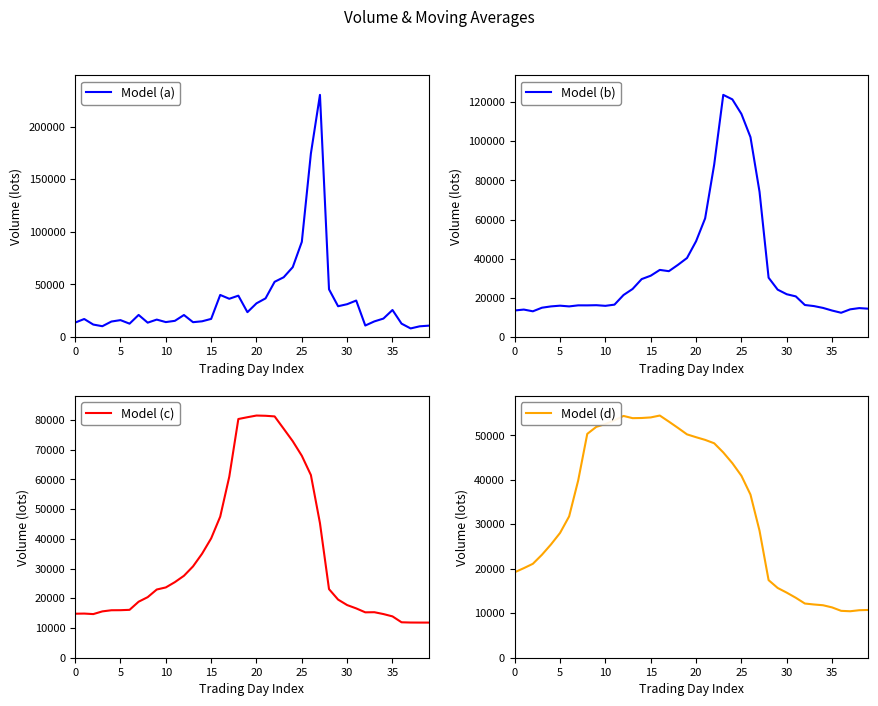

The Model (b) series shows 34306.6 at 16. True or false?

True